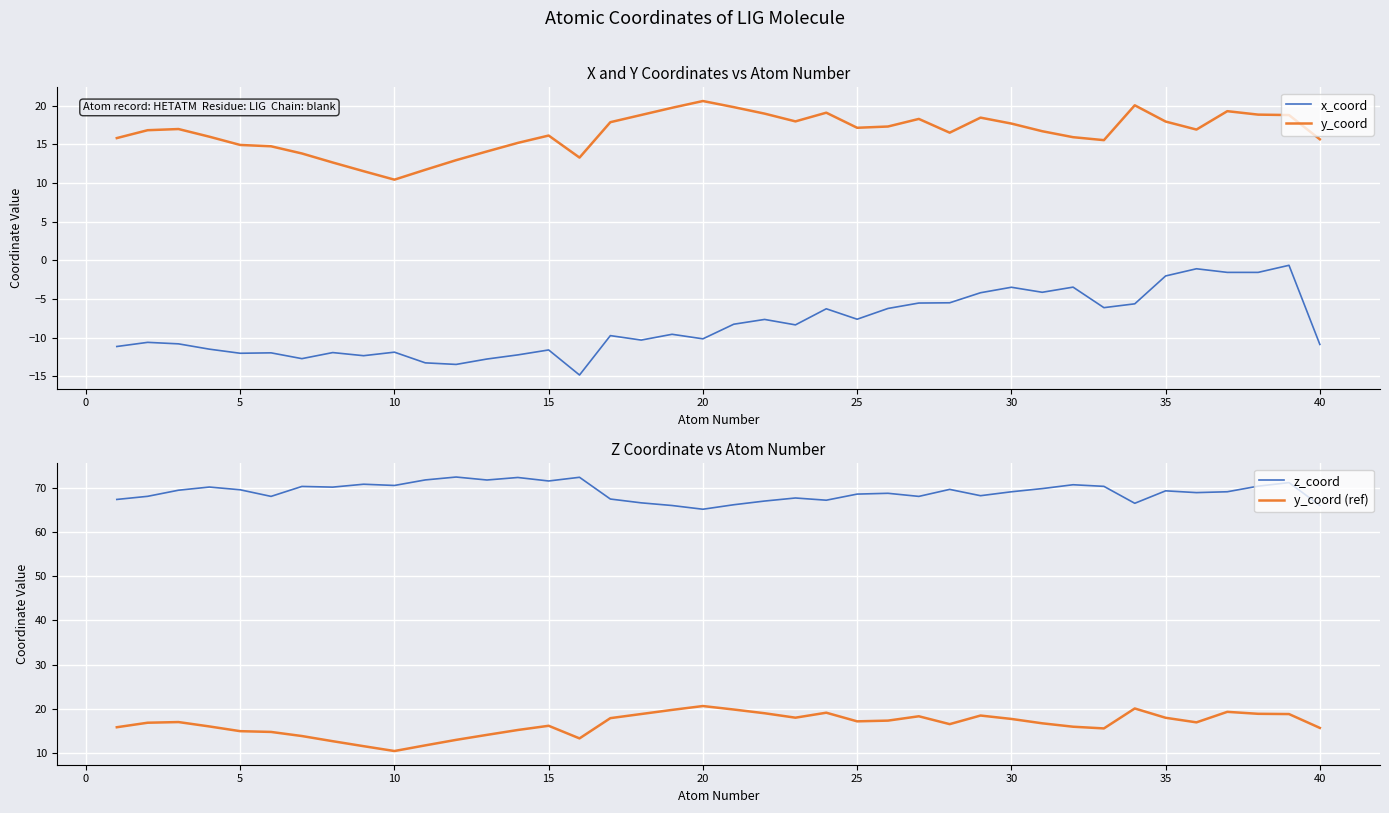

True or false: y_coord (ref) and z_coord intersect in this chart.

False